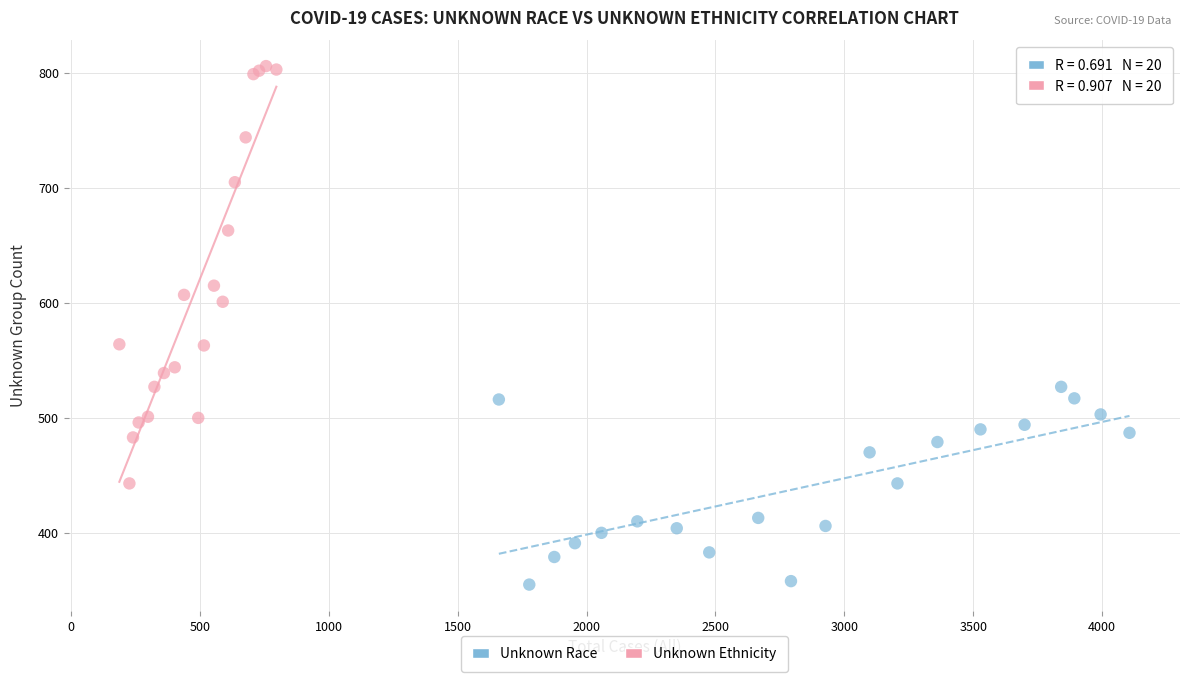

What are all the series names shown in the legend?

Unknown Race, Unknown Ethnicity